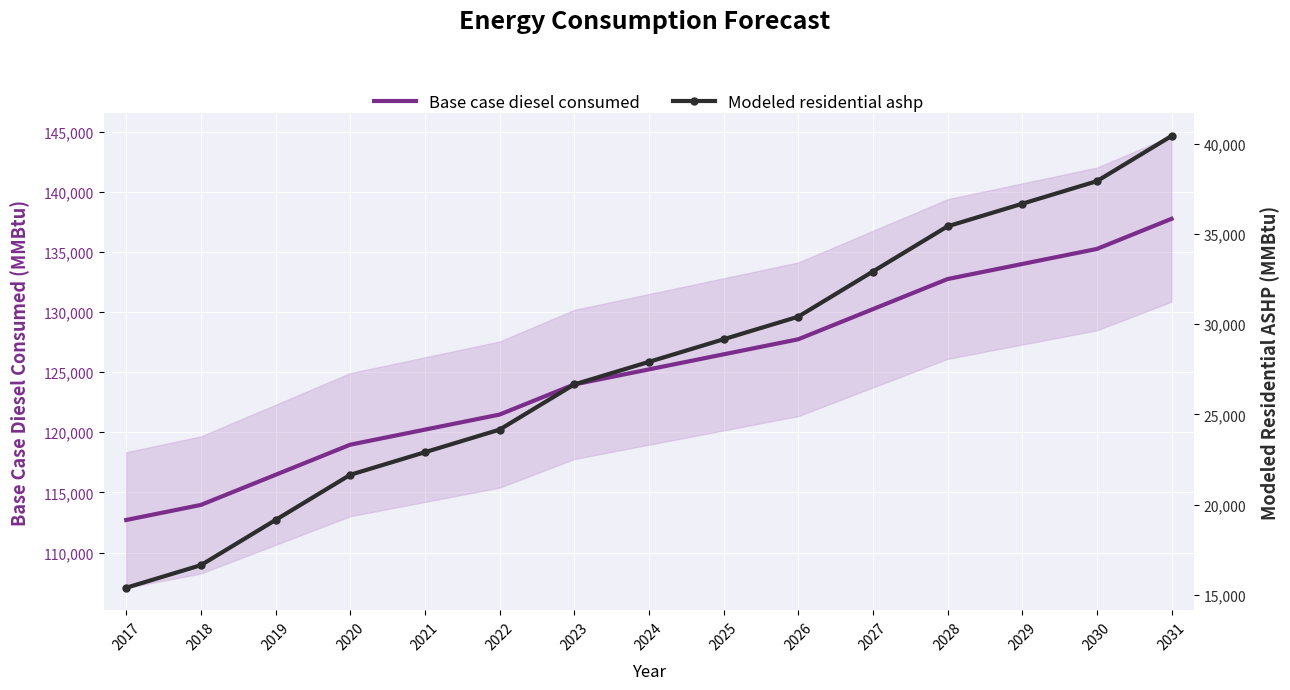

Which series has the largest range (max minus min)?

Base case diesel consumed